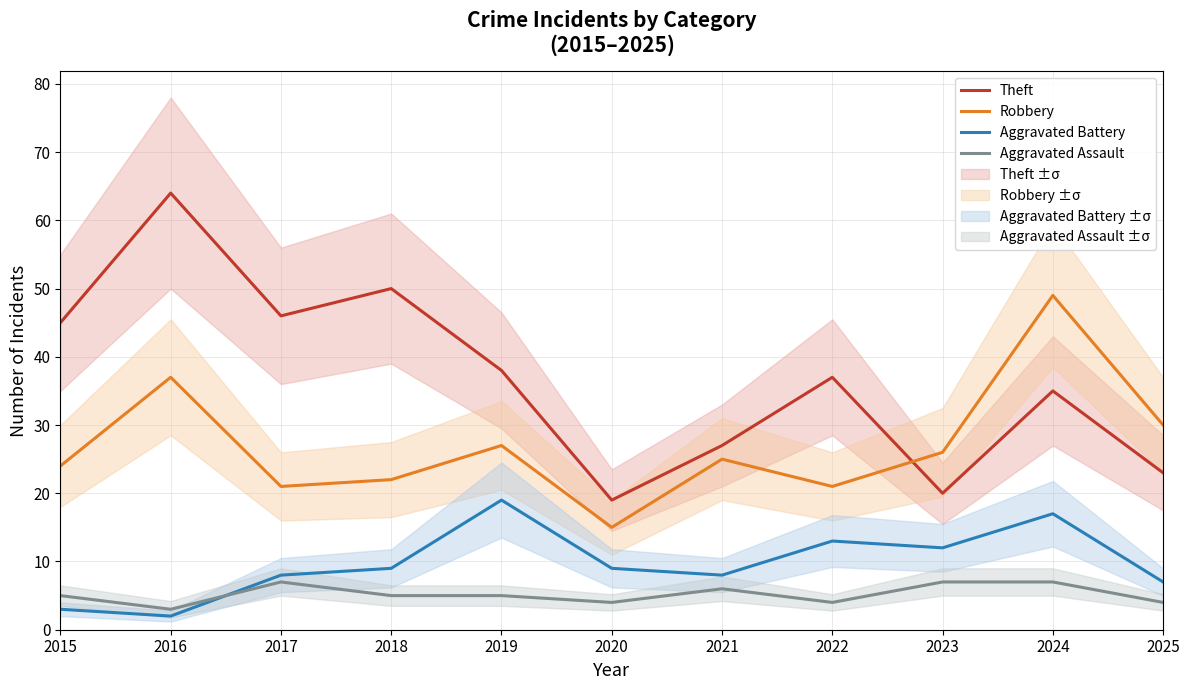

The Aggravated Battery series shows 1 at 2016. True or false?

False